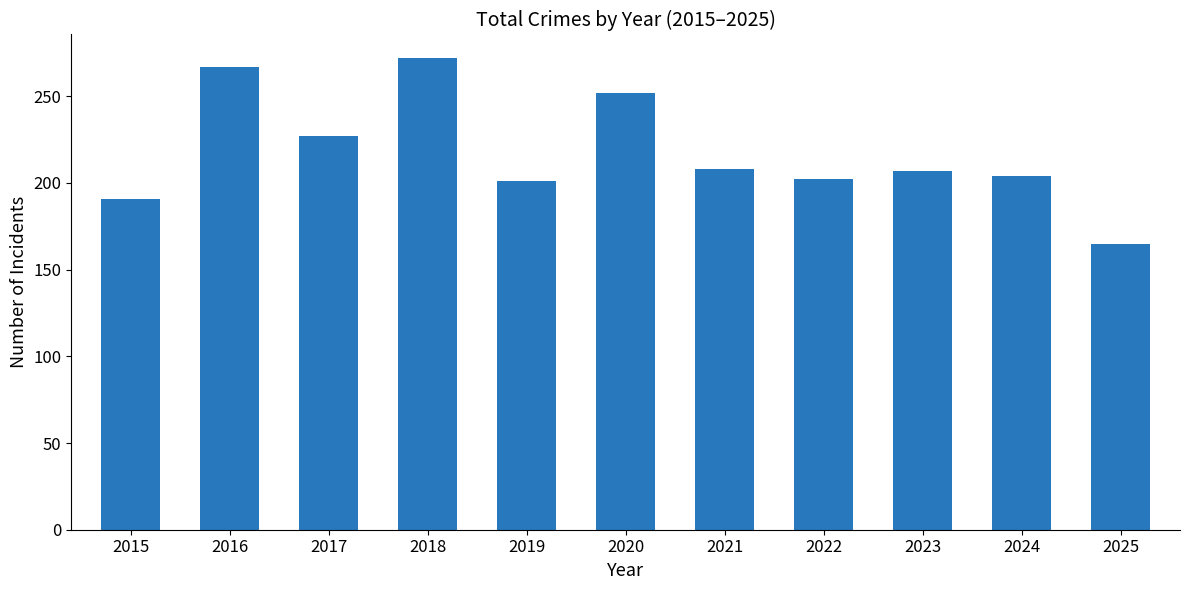

How many categories are shown in the chart?

11